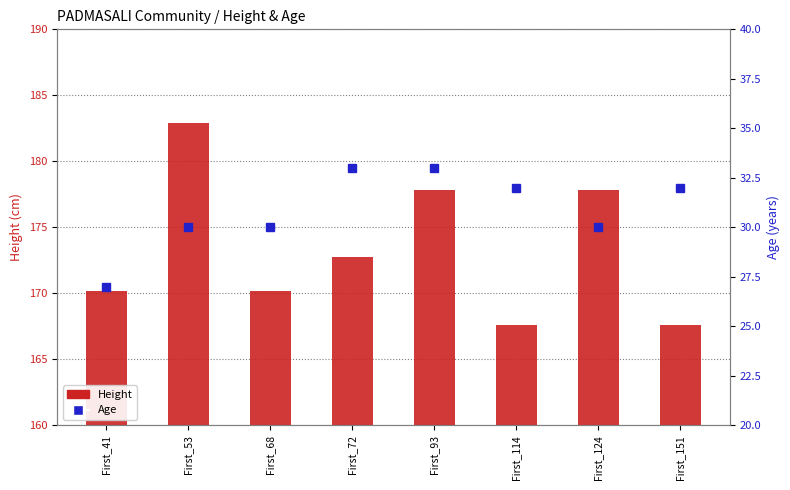

Which category has the highest value in the Age series?

First_72